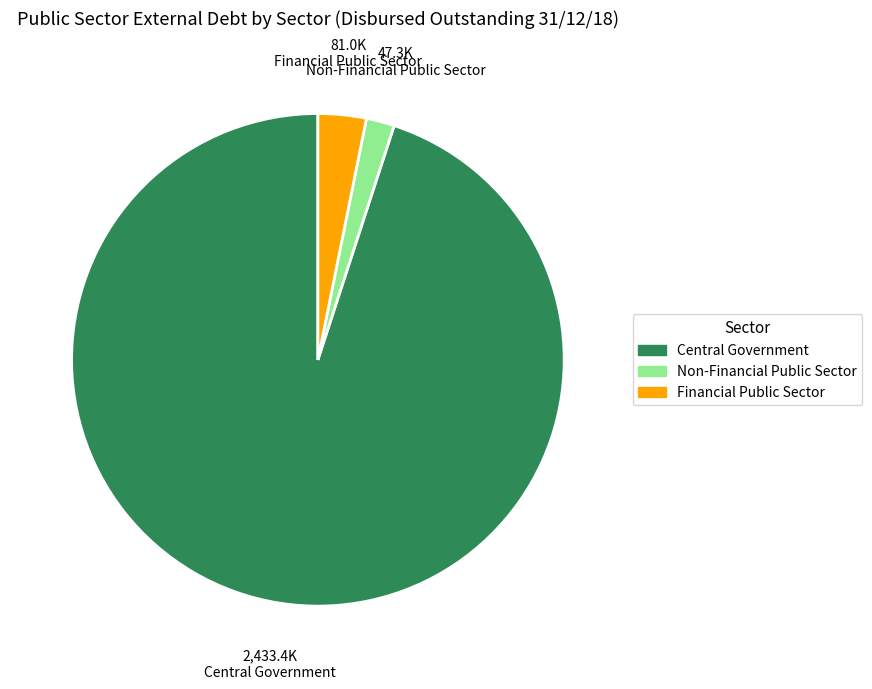

How many segments does this pie chart have?

3